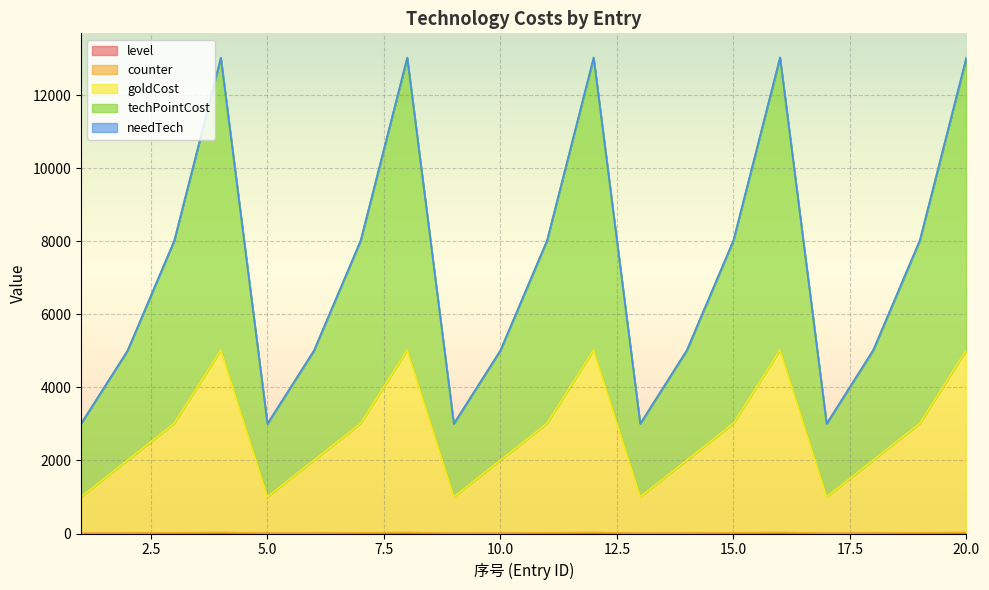

What is the value of the goldCost point at the 17th from the left?

1006